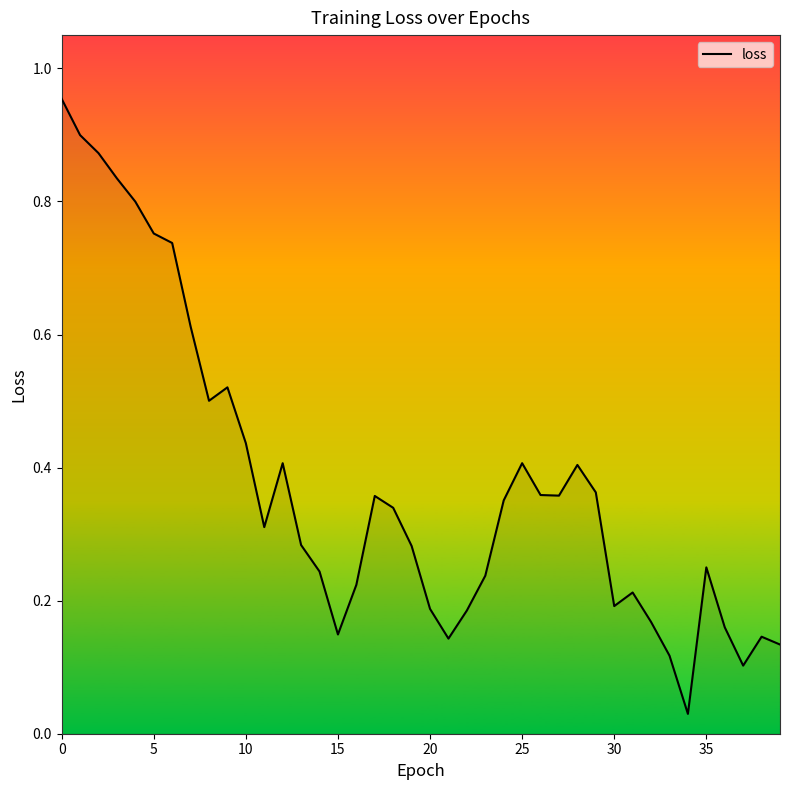

What is the label of the 21st point from the left?

20